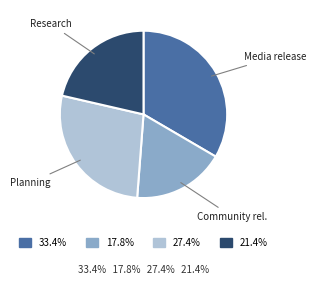

Is there any slice that represents more than half of the pie?

No